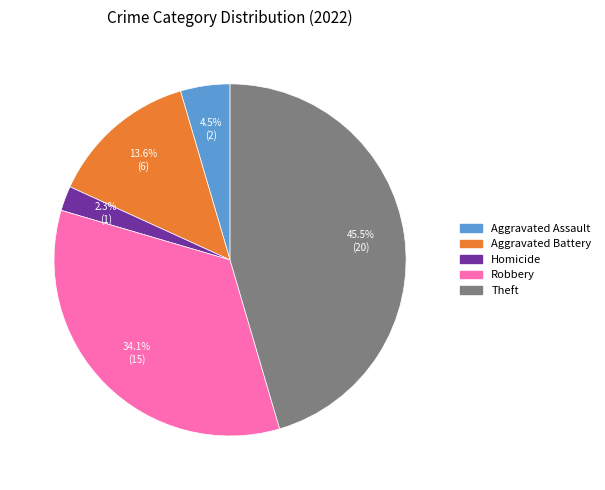

Does Aggravated Assault account for over 50% of the chart?

No